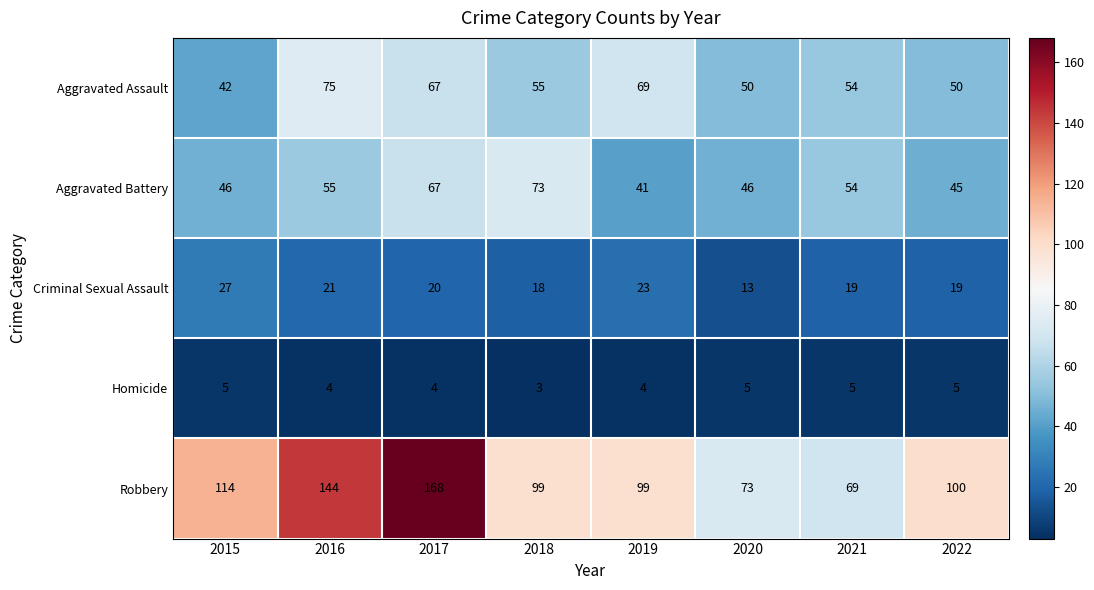

Where is Robbery nearest to the value 118?

2015